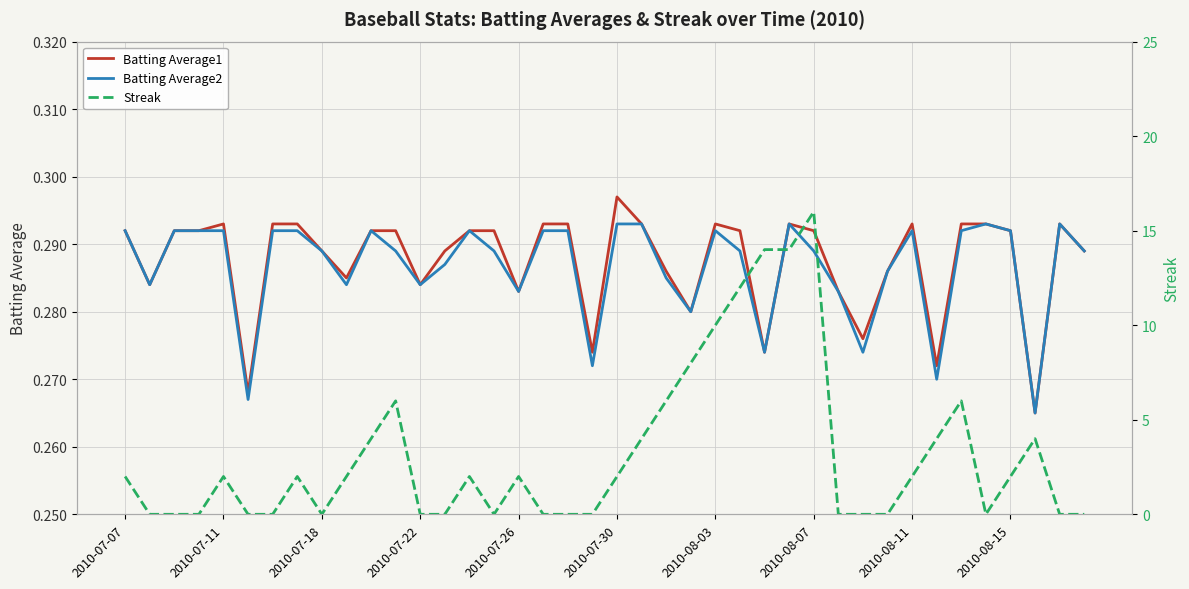

The value of Batting Average2 at 2010-08-07 is 0.4. True or false?

False